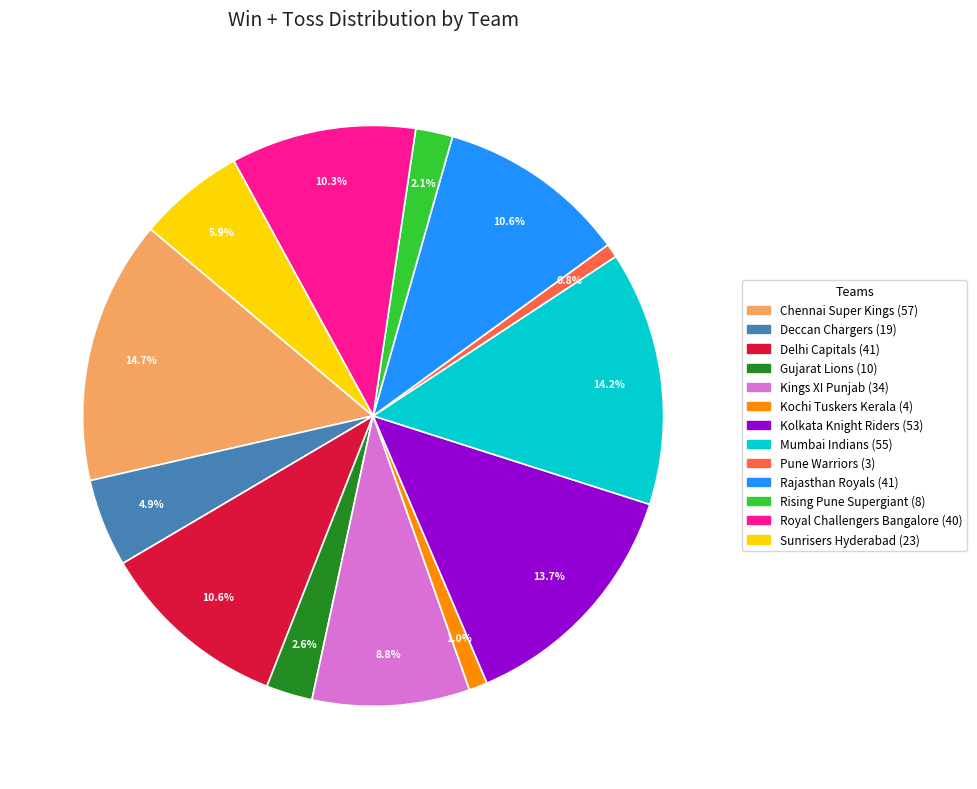

True or false: Chennai Super Kings accounts for 5% of the total.

False